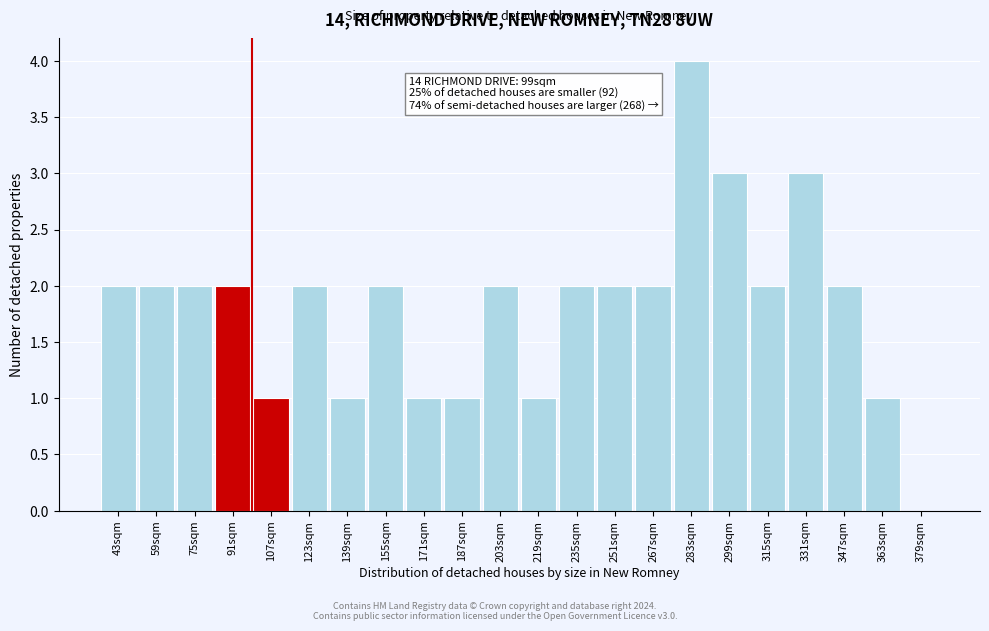

Reading left to right, list all the values displayed in this chart.

43sqm=2	59sqm=2	75sqm=2	91sqm=2	107sqm=1	123sqm=2	139sqm=1	155sqm=2	171sqm=1	187sqm=1	203sqm=2	219sqm=1	235sqm=2	251sqm=2	267sqm=2	283sqm=4	299sqm=3	315sqm=2	331sqm=3	347sqm=2	363sqm=1	379sqm=0